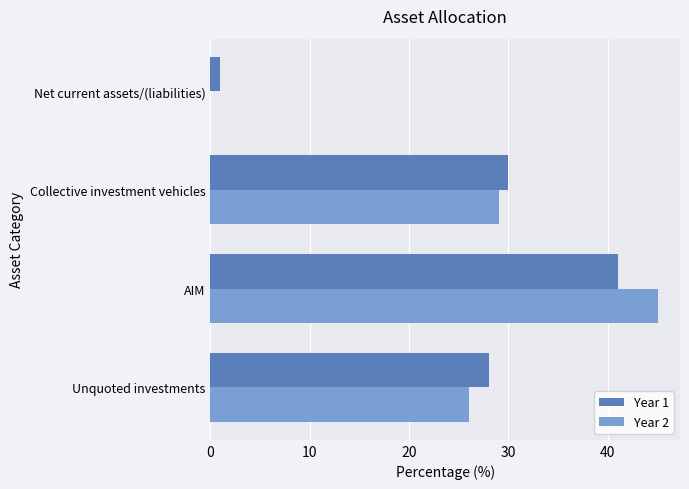

What is the sum of the Year 2 values at Net current assets/(liabilities) and AIM?

45